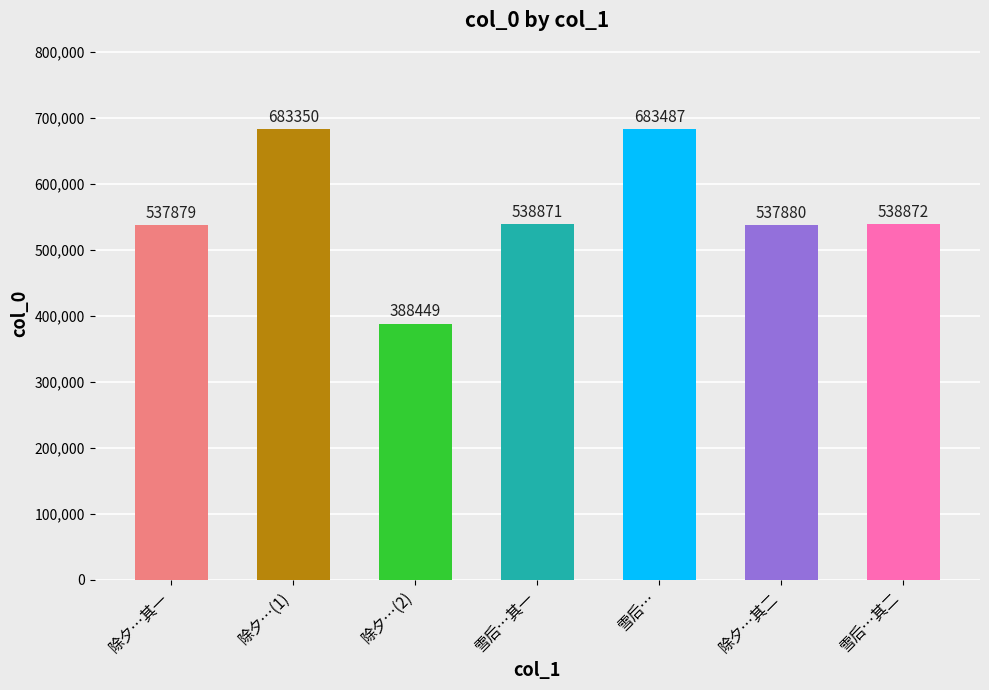

Rank the categories by value from highest to lowest.

雪后…, 除夕…(1), 雪后…其二, 雪后…其一, 除夕…其二, 除夕…其一, 除夕…(2)